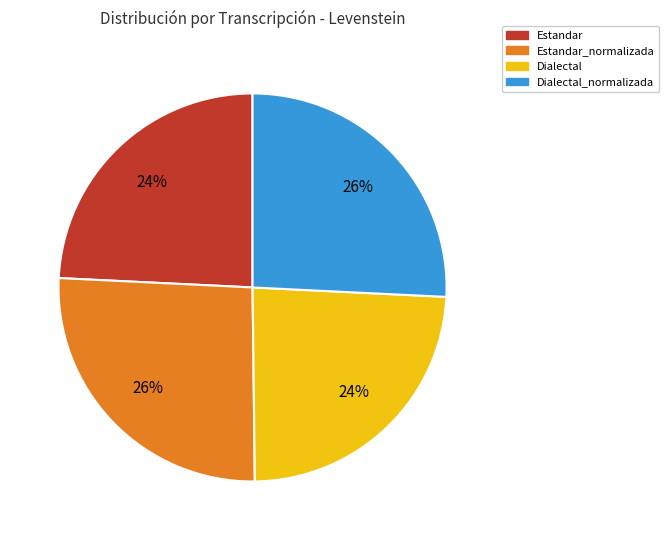

To the nearest percent, what is the average slice percentage?

25%